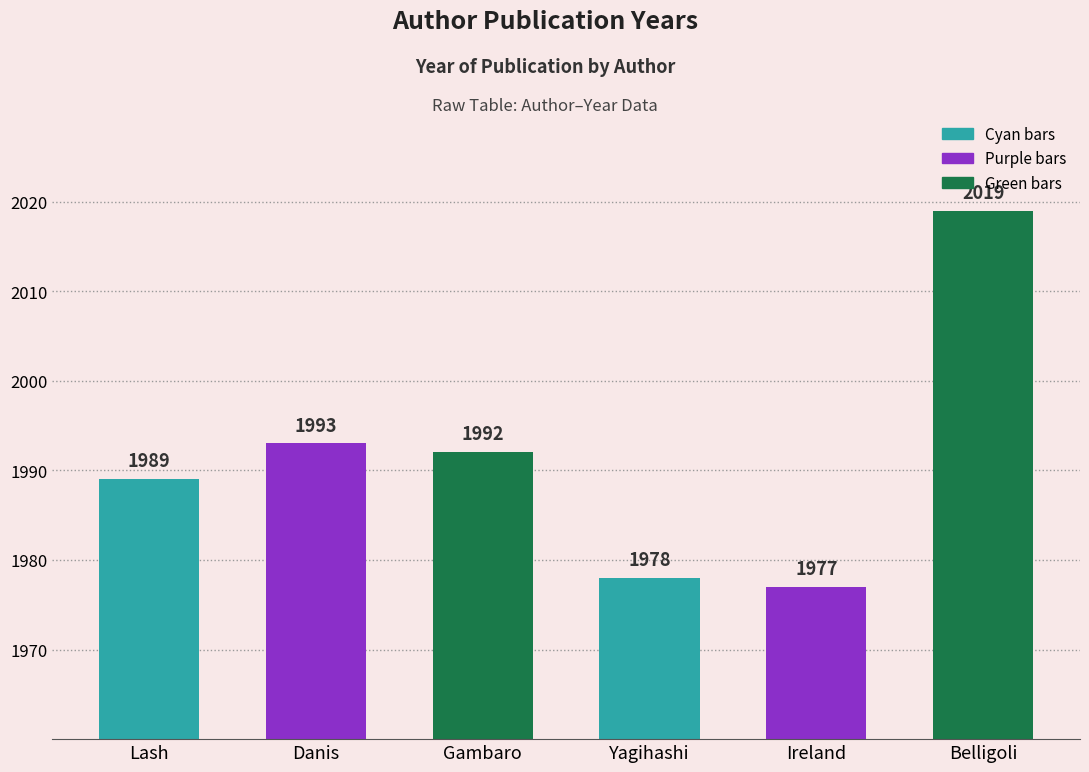

List the labels in order of value, largest first.

Belligoli, Danis, Gambaro, Lash, Yagihashi, Ireland